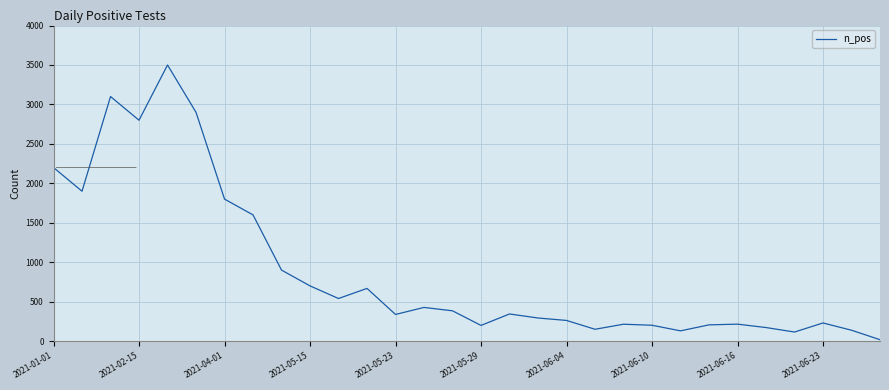

What is the maximum value shown in the chart?

3500